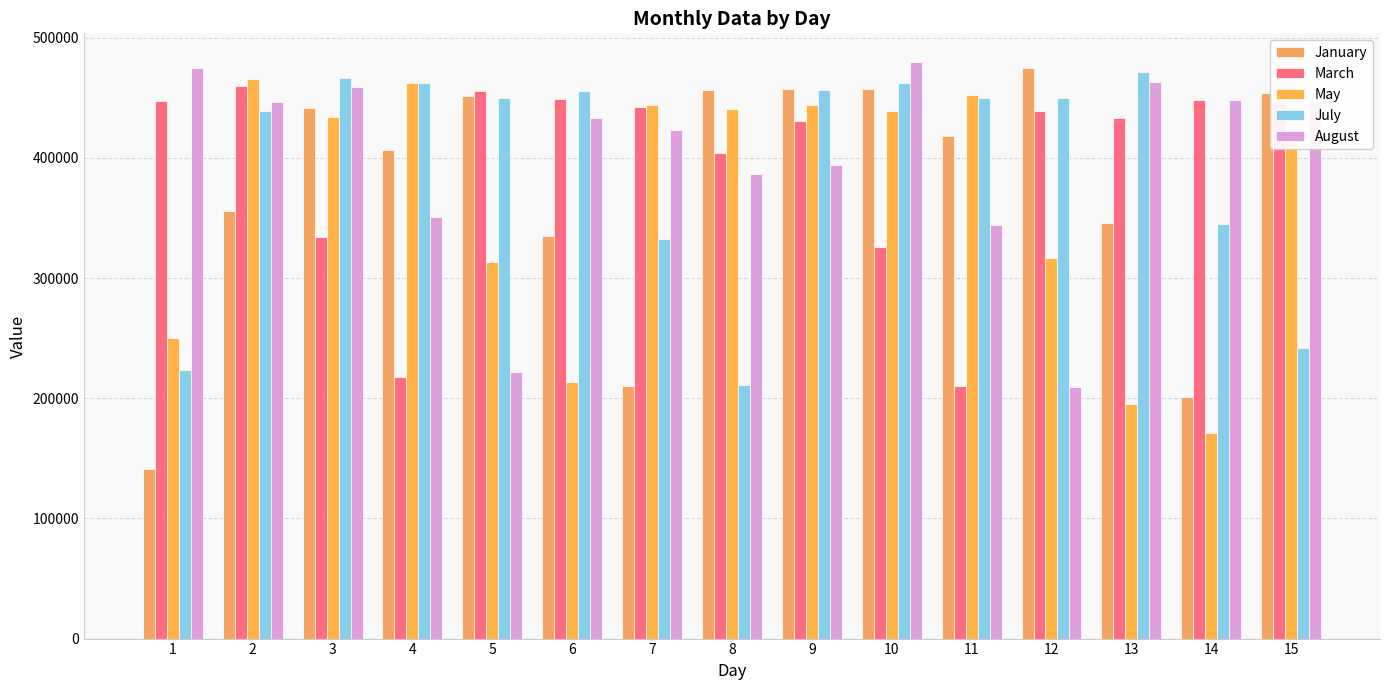

Which series changed the most between 4 and 14?

May